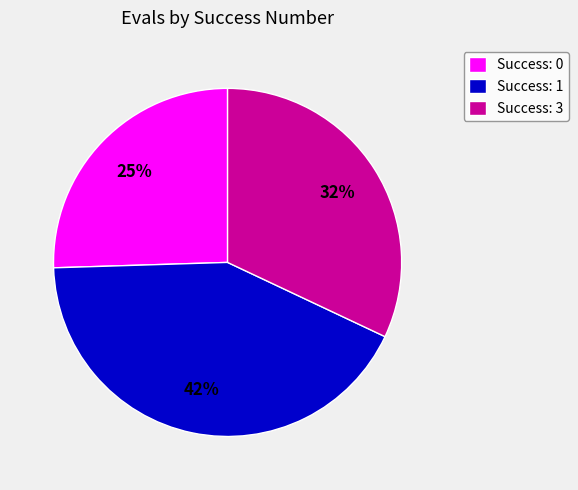

To the nearest percent, what is the difference between the Success: 3 and Success: 1 slice percentages?

10%